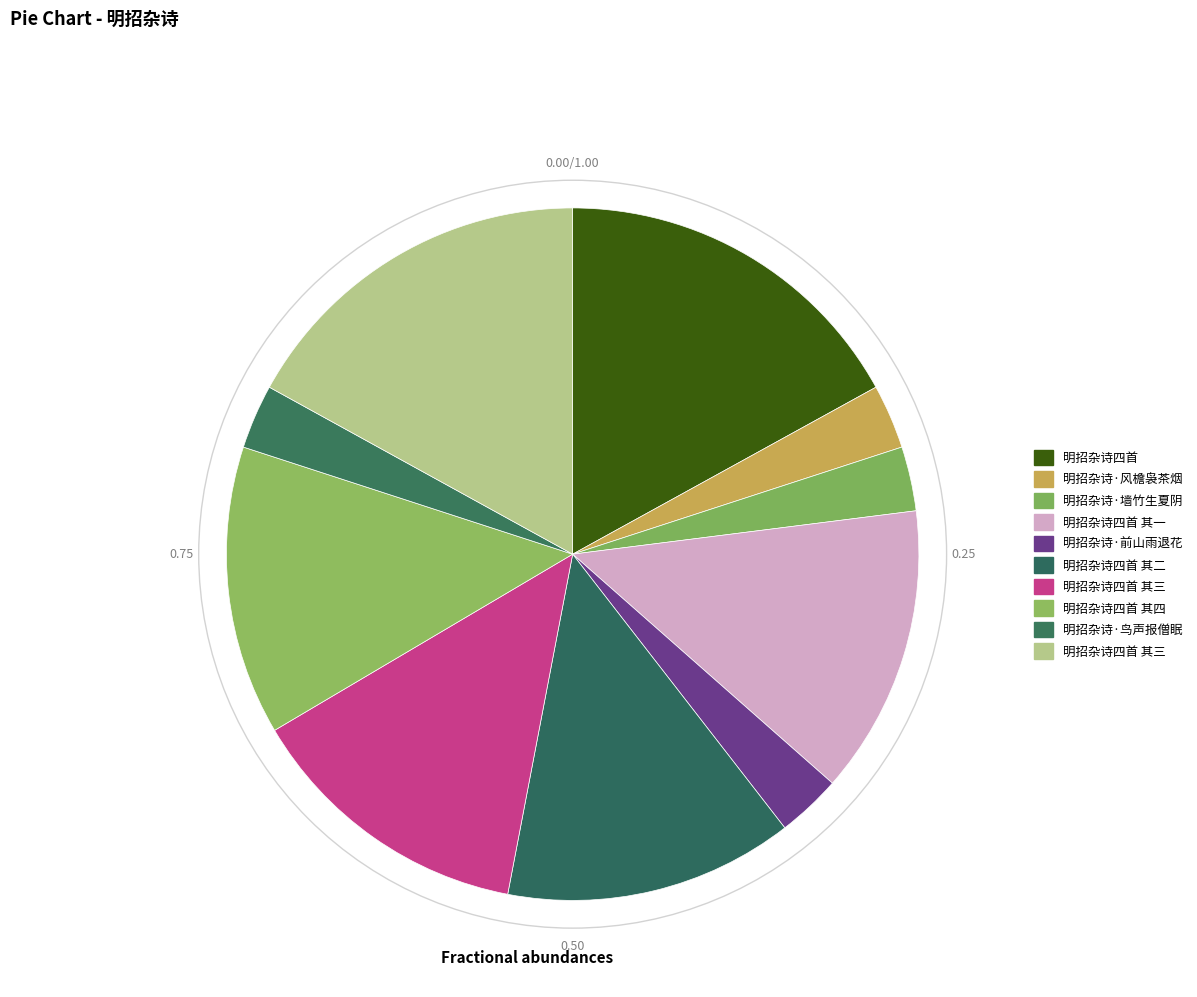

How many segments does this pie chart have?

10